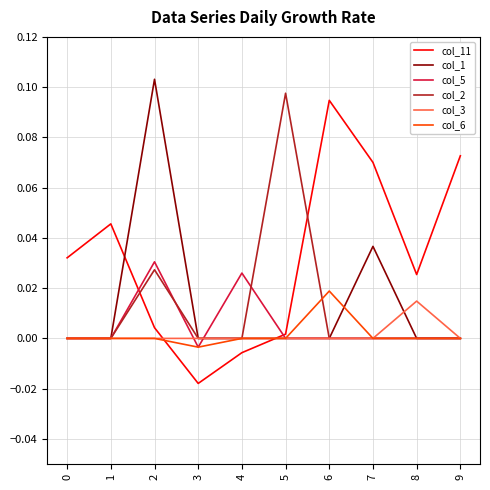

Which series has the largest total across all categories?

col_11